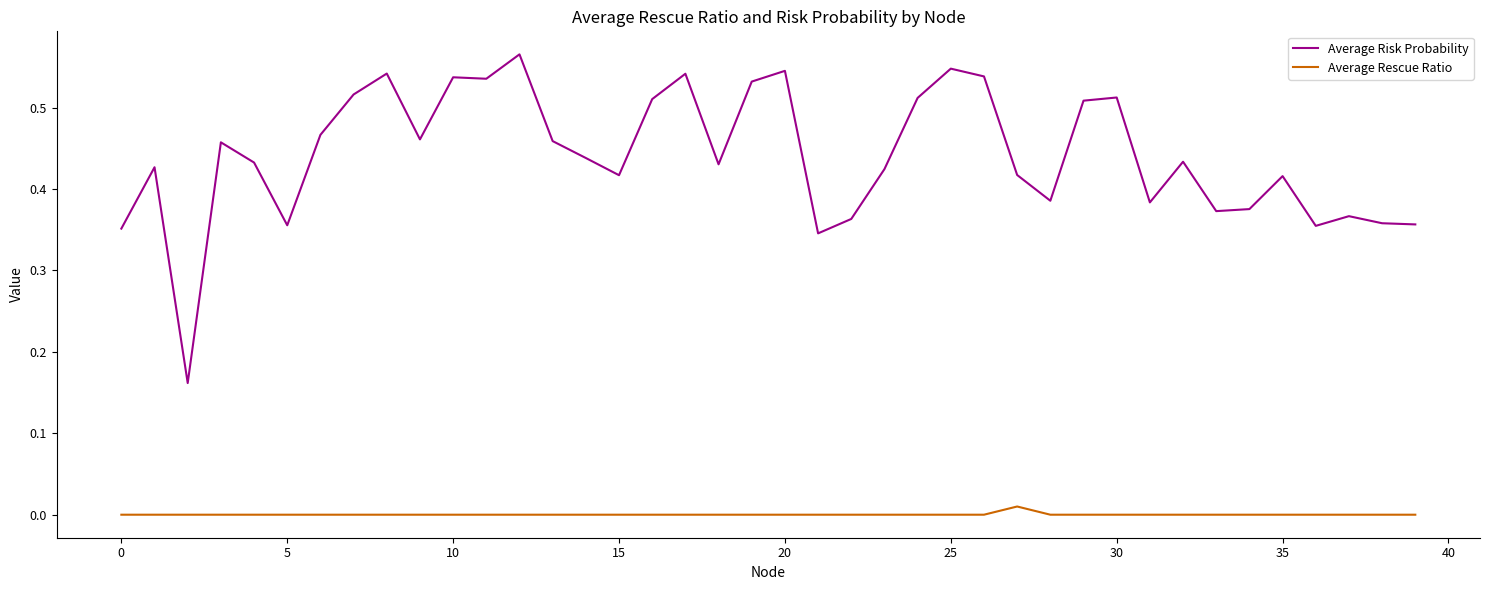

List the series in order of their peak value, highest first.

Average Risk Probability, Average Rescue Ratio